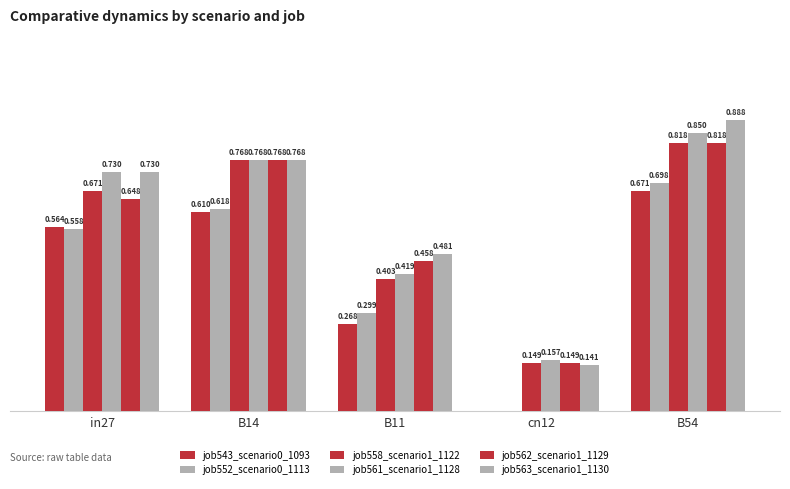

Read the job563_scenario1_1130 value at B14.

0.8